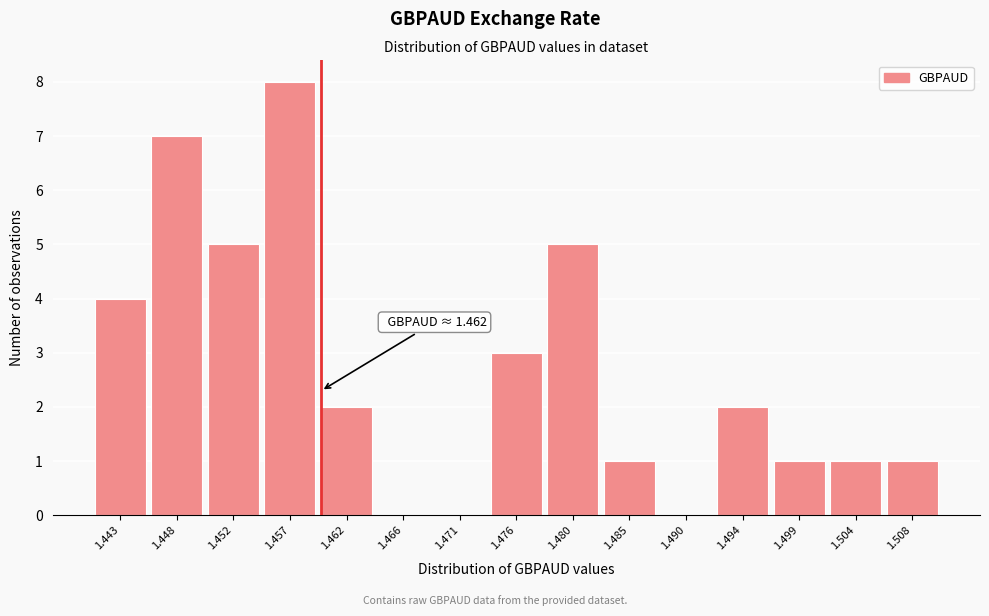

Reading right to left, what are all the values shown in this chart?

1.508=1	1.504=1	1.499=1	1.494=2	1.490=0	1.485=1	1.480=5	1.476=3	1.471=0	1.466=0	1.462=2	1.457=8	1.452=5	1.448=7	1.443=4